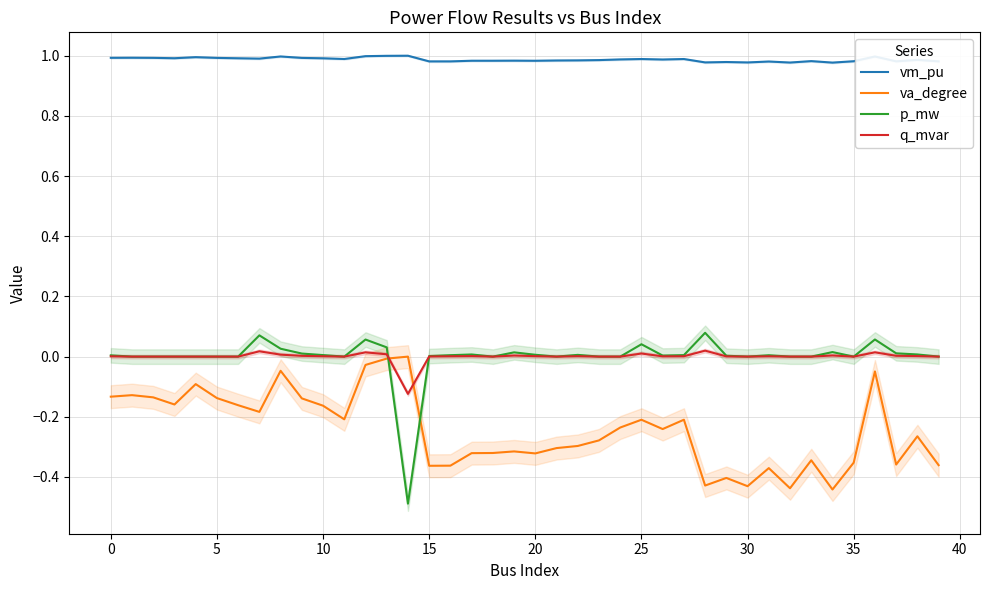

Which label corresponds to the smallest value in the chart?

14